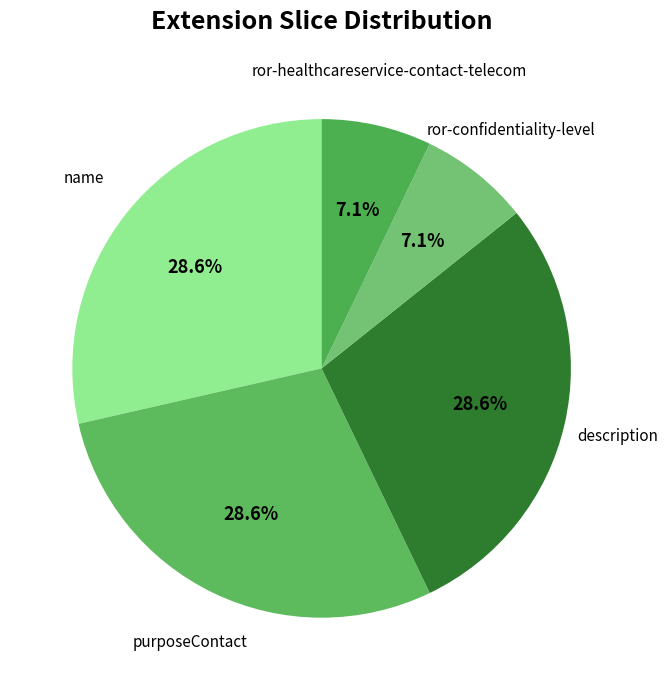

What percentage is NOT represented by ror-confidentiality-level?

92.9%